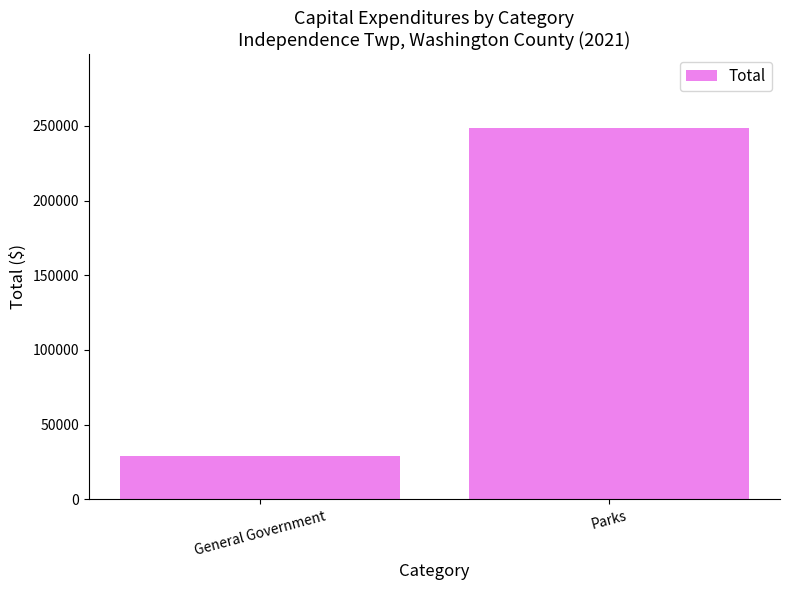

Count the values in the range 28627 to 248425.

2